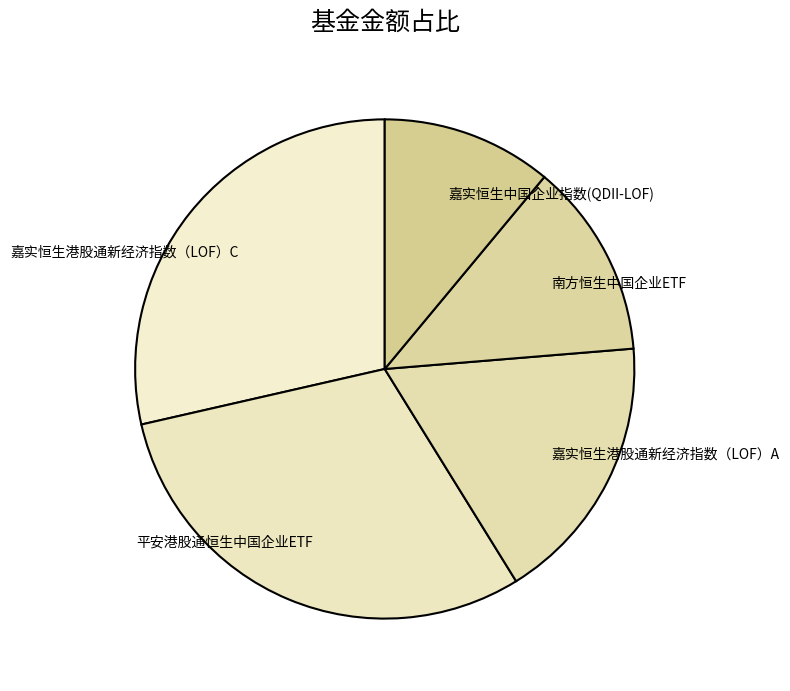

Is the sum of 平安港股通恒生中国企业ETF and 嘉实恒生港股通新经济指数（LOF）A greater than half?

No